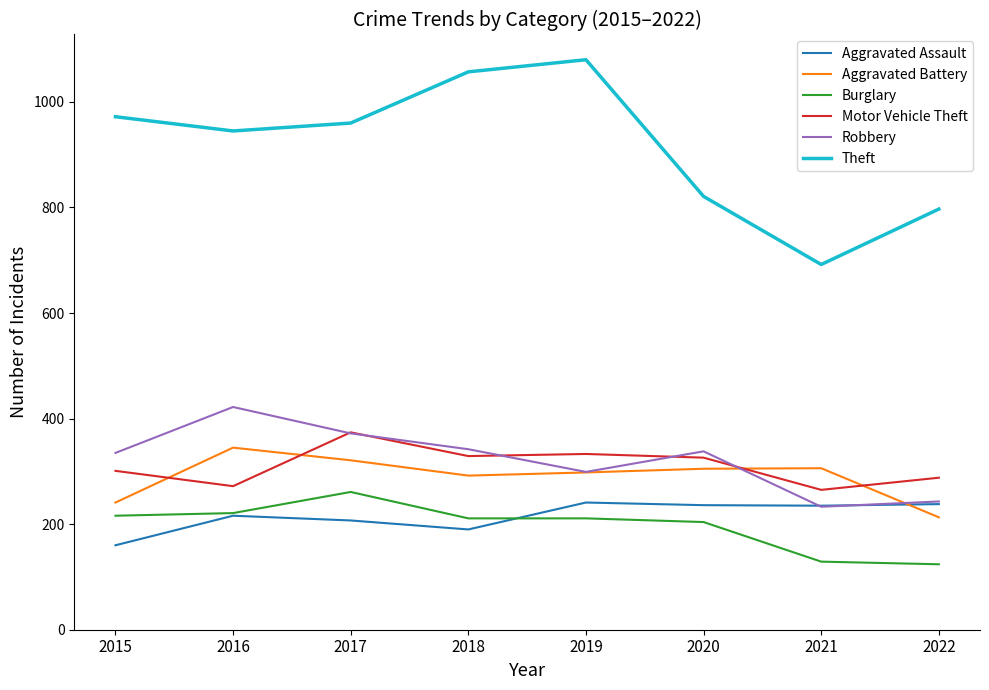

Where is the first local maximum for Motor Vehicle Theft?

2017